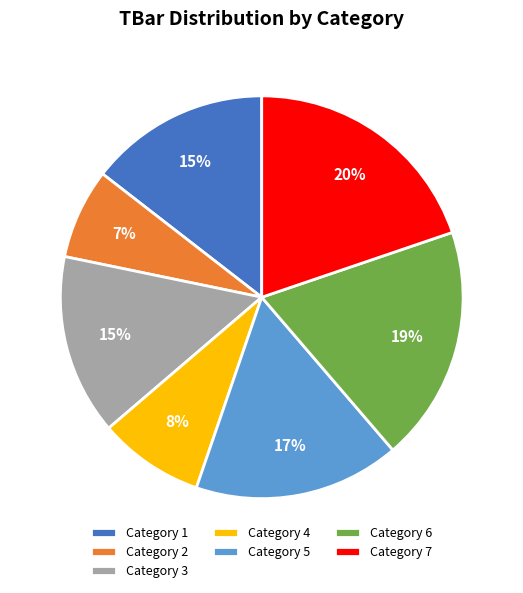

True or false: Category 2 accounts for 20% of the total.

False